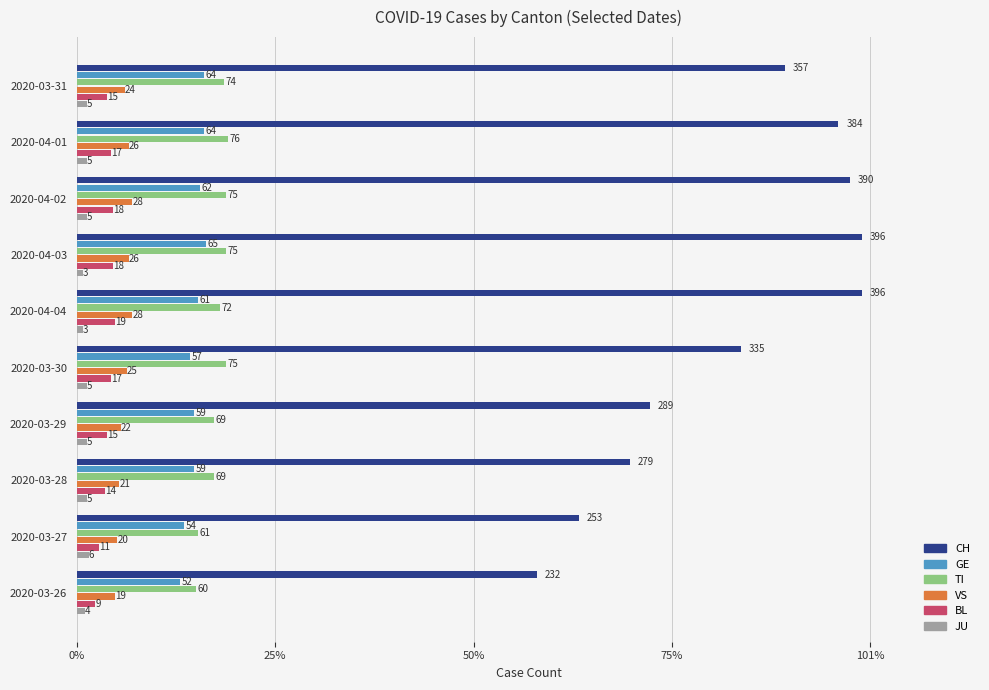

What are all the series names shown in the legend?

CH, GE, TI, VS, BL, JU